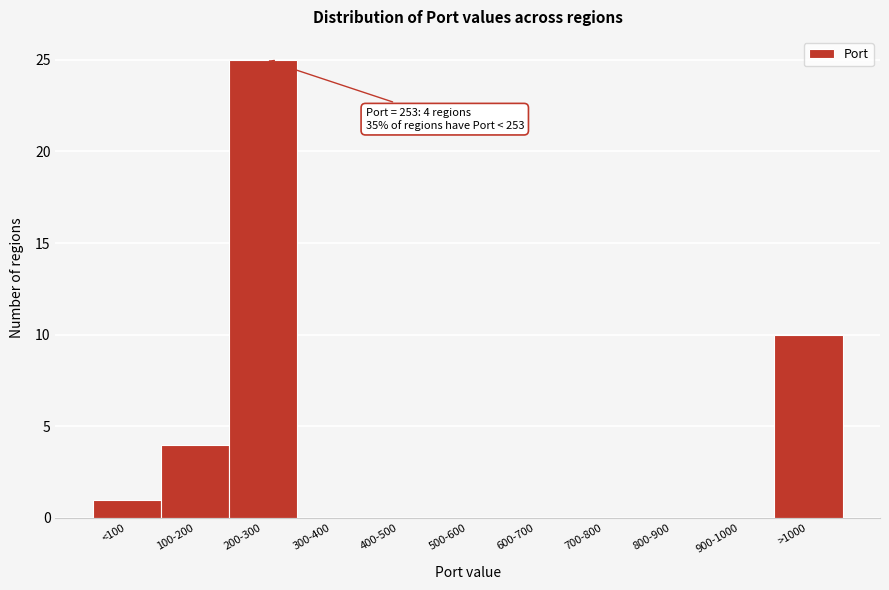

Reading left to right, extract all data points from this chart.

<100=1	100-200=4	200-300=25	300-400=0	400-500=0	500-600=0	600-700=0	700-800=0	800-900=0	900-1000=0	>1000=10